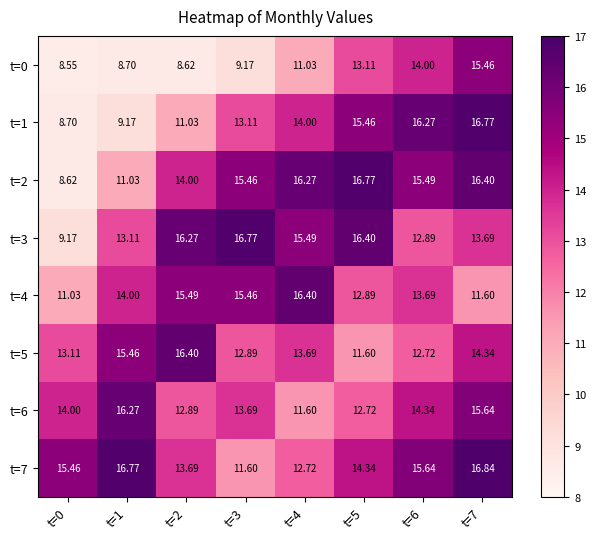

How many values in the t=1 series are below 14?

4